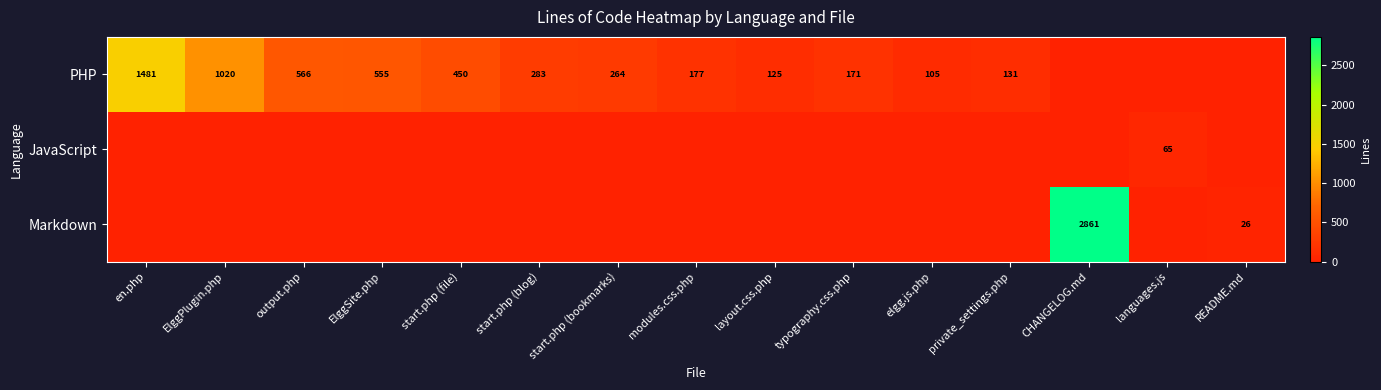

Is it true that PHP equals 131 at private_settings.php?

True